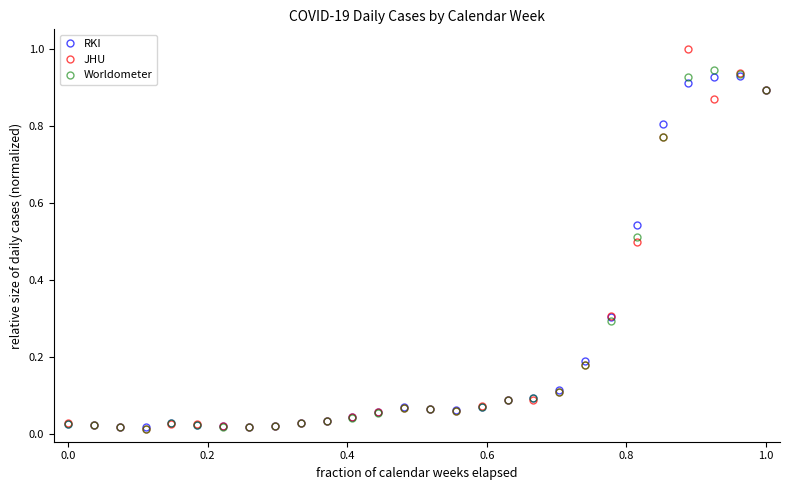

Which series has the widest spread of values?

JHU